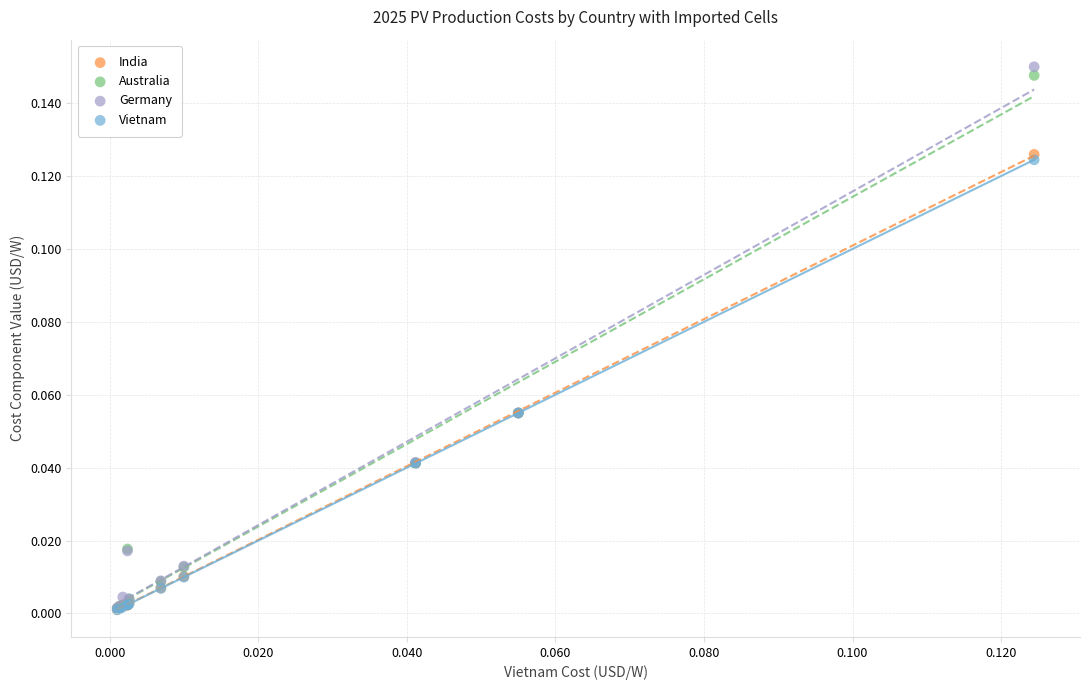

Which series reaches the maximum Y coordinate?

Germany